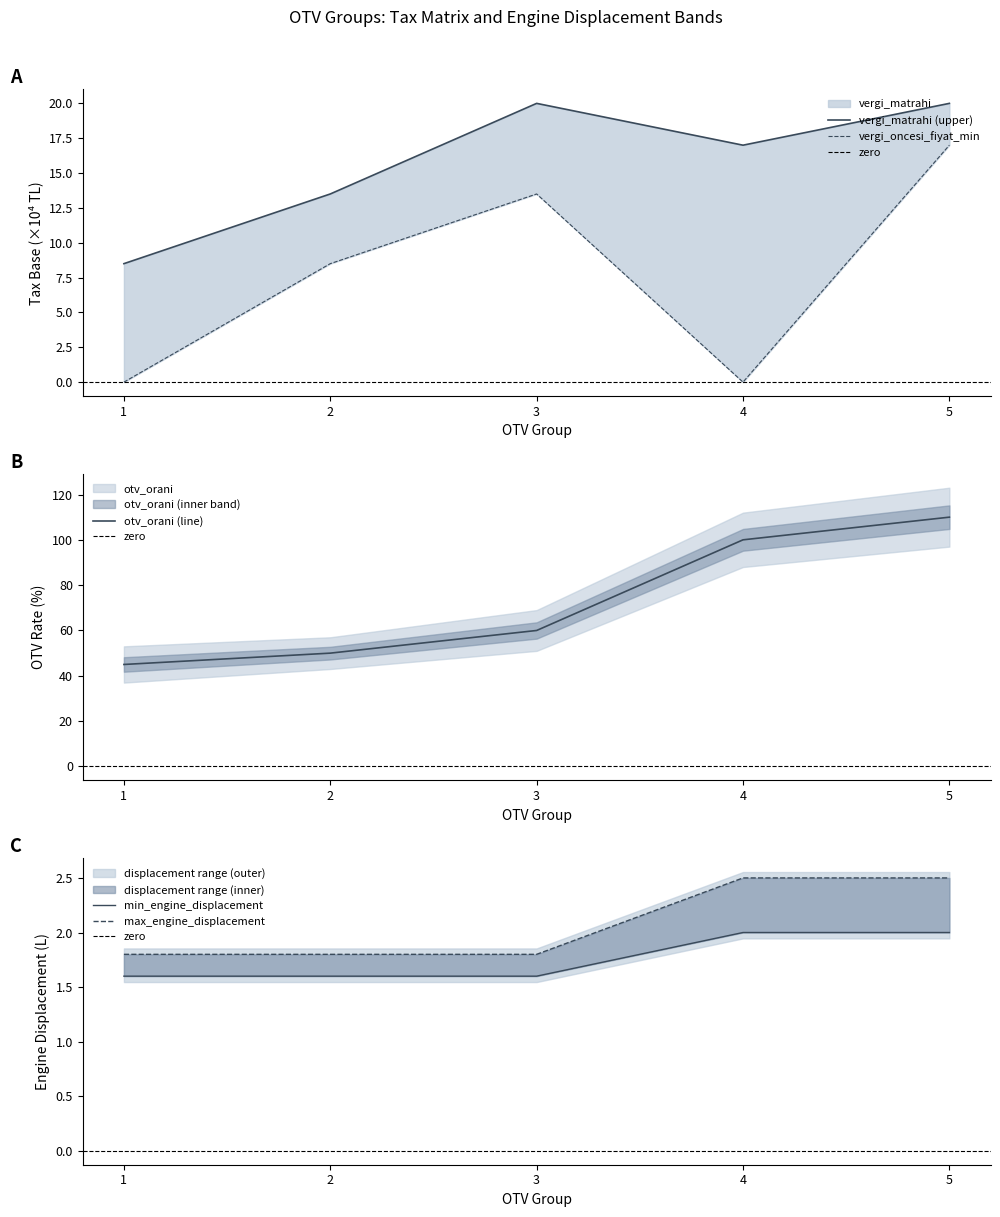

How many interior local valleys does the vergi_oncesi_fiyat_min series have?

1